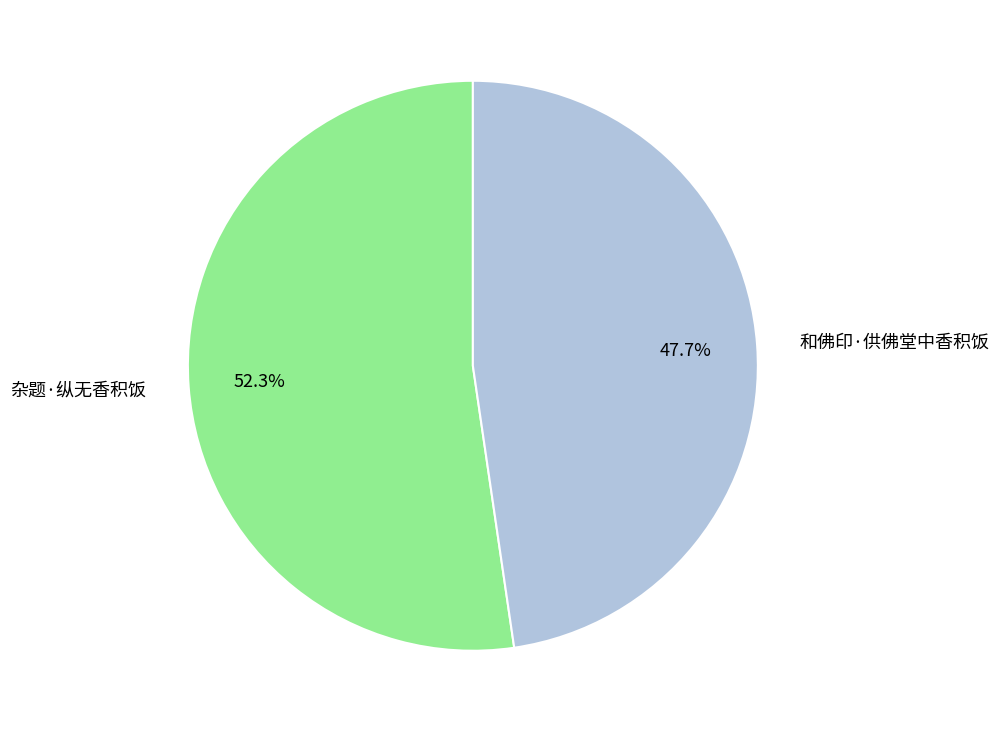

How many segments does this pie chart have?

2